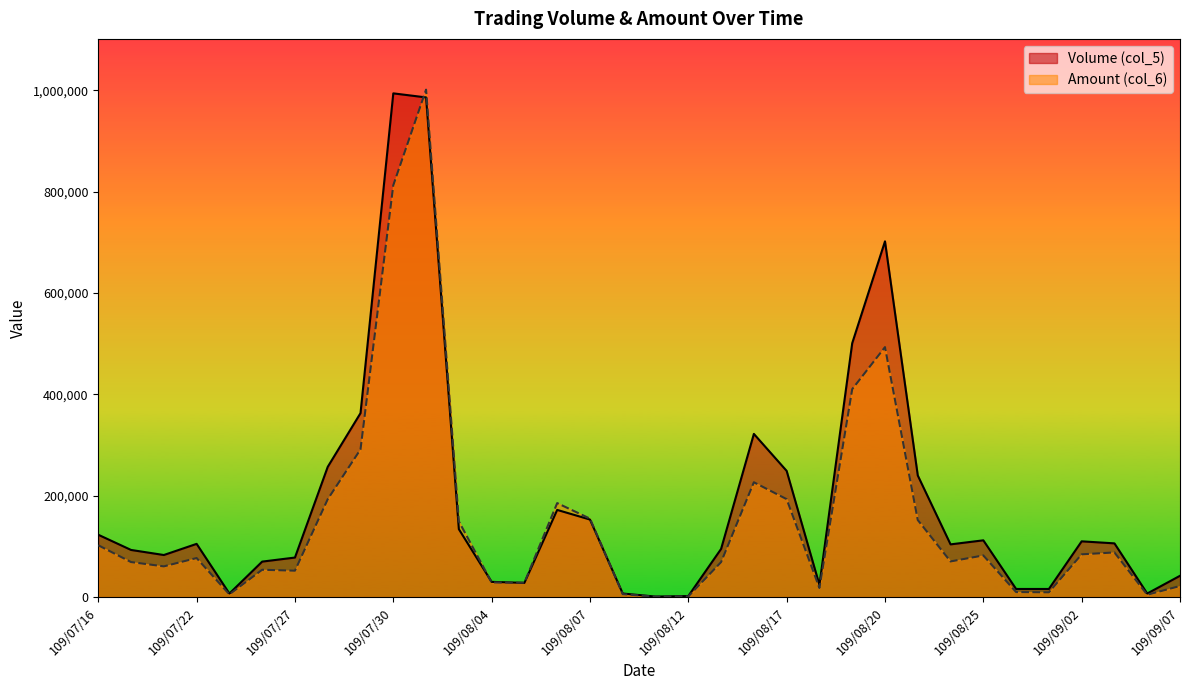

At which label does Amount (col_6) reach its minimum?

109/08/11